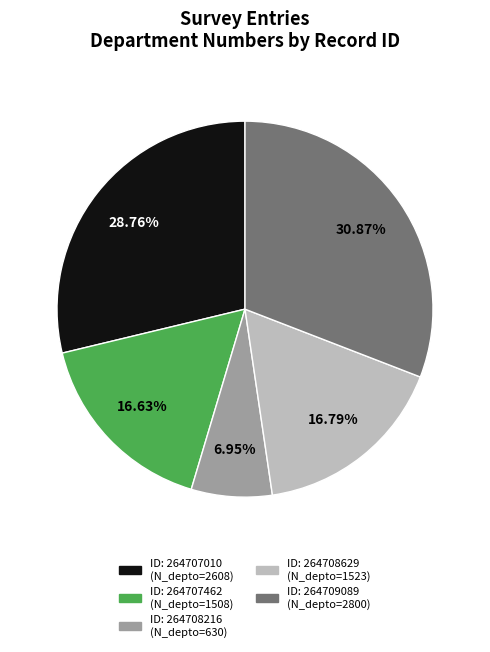

Does any single category account for the majority?

No